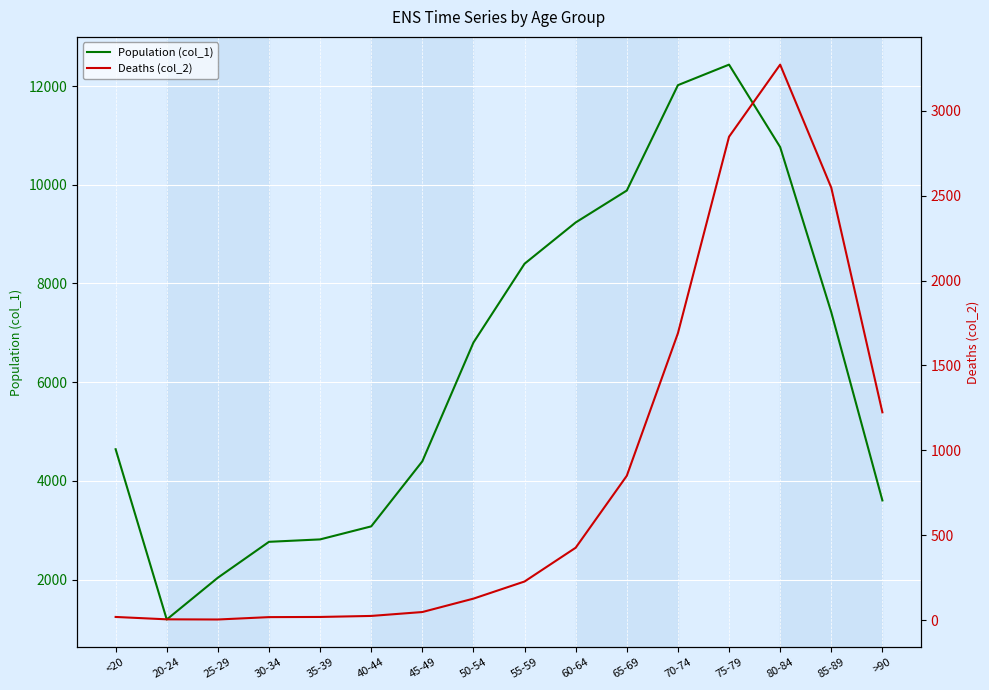

True or false: Deaths (col_2) and Population (col_1) cross at least once.

False